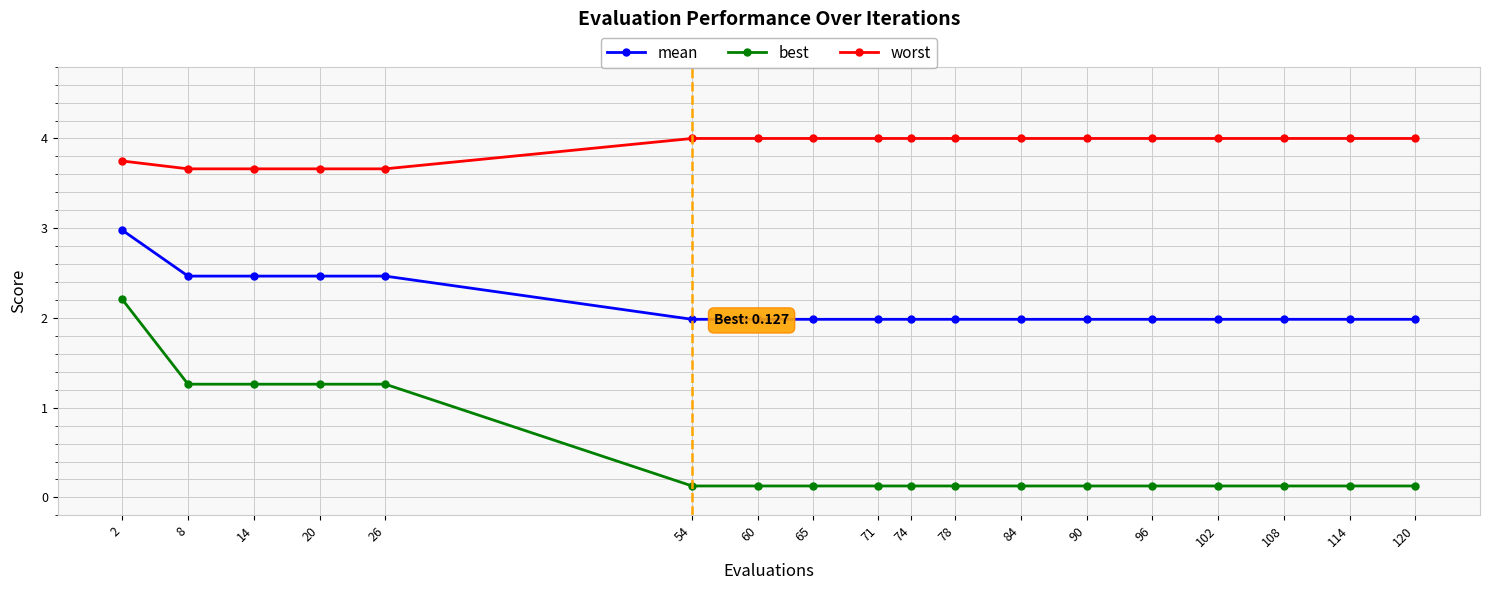

What are all the series names shown in the legend?

mean, best, worst